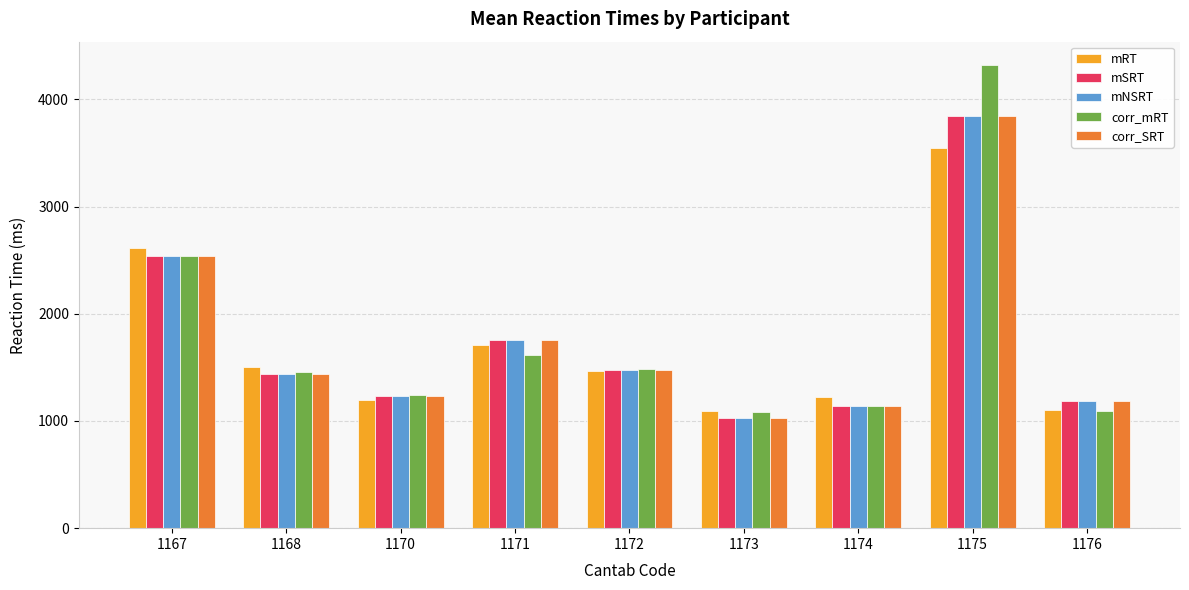

The corr_SRT series shows 258.7 at 1170. True or false?

False